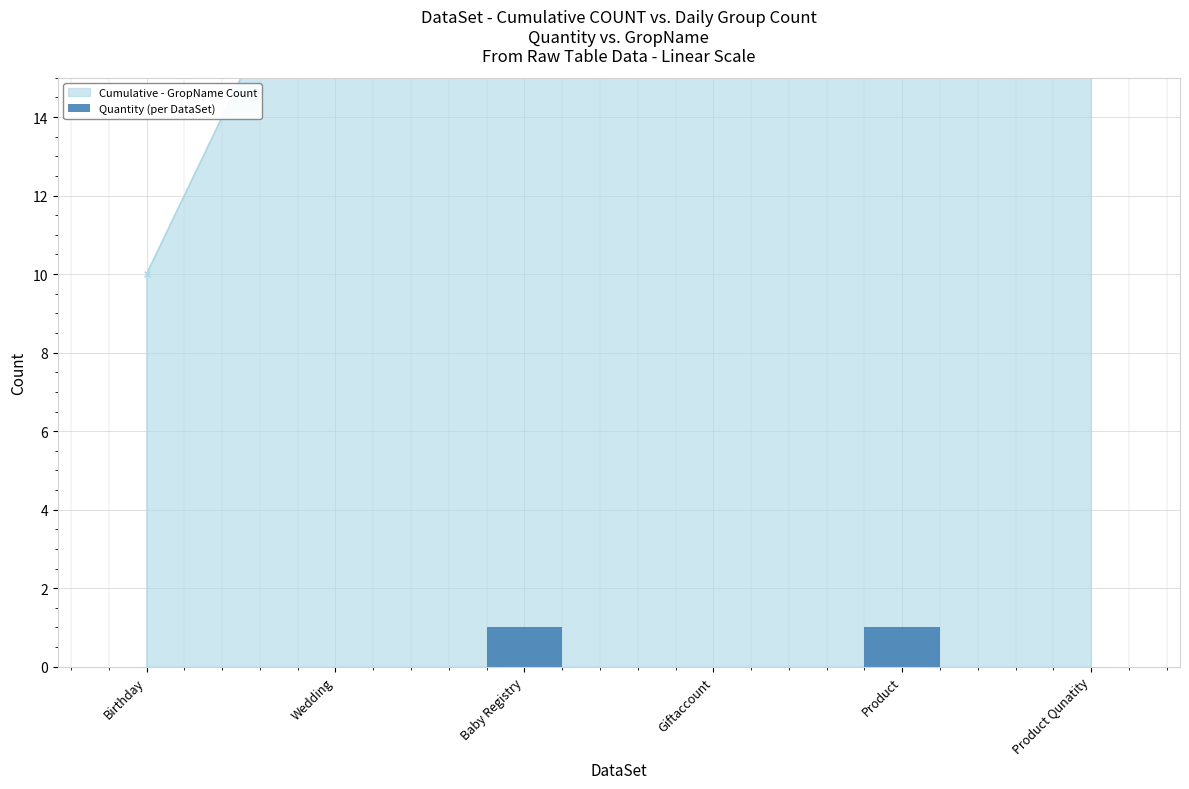

What is the difference between the second highest and second lowest values?

1